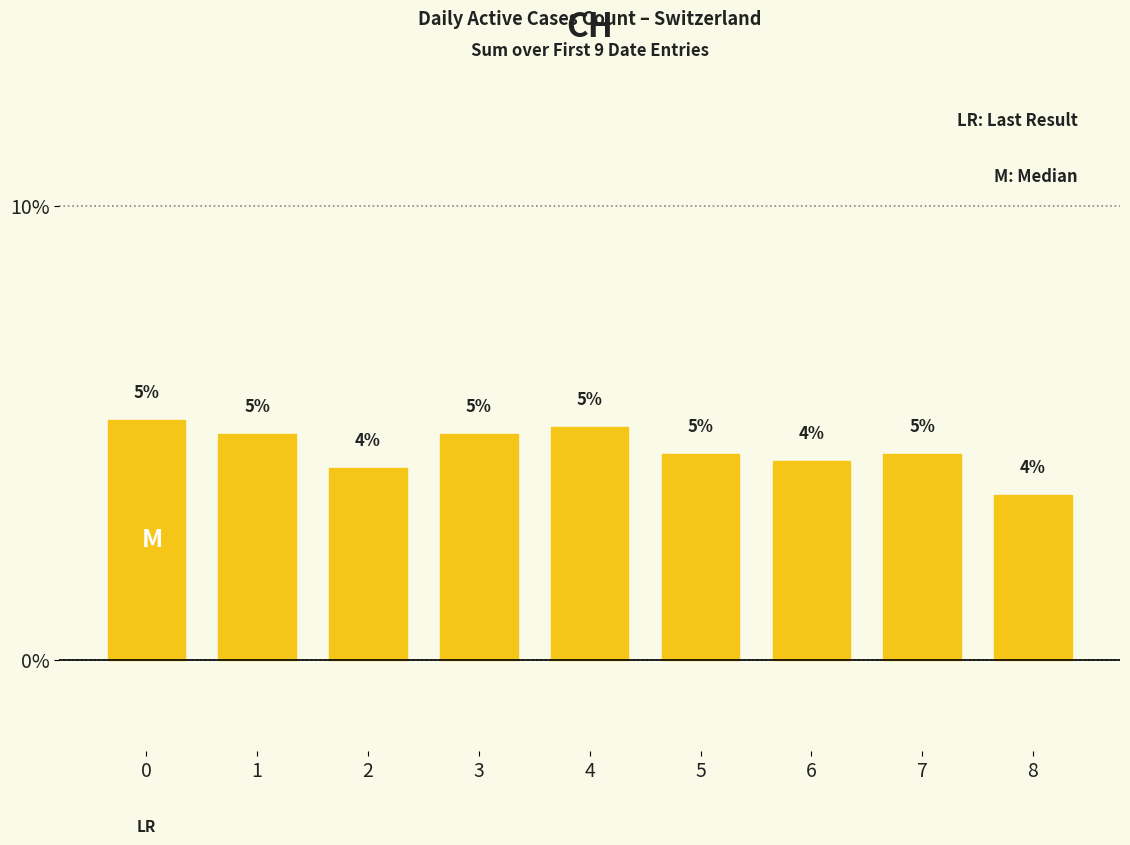

What is the ratio of the value at 0 to the value at 3?

1.1